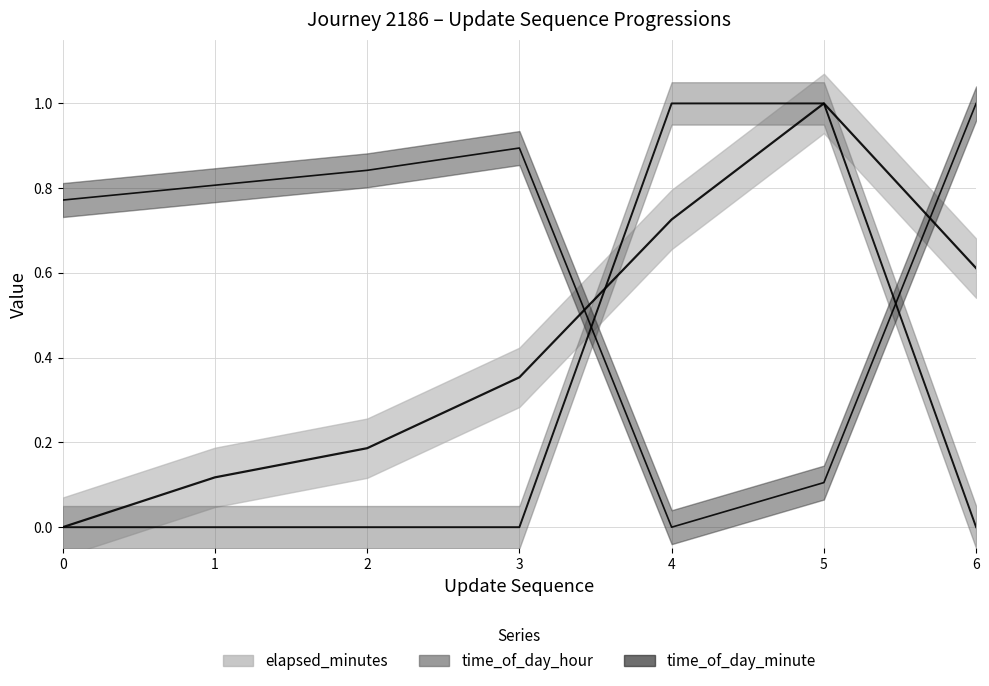

Which series changed the most between 0 and 6?

elapsed_minutes